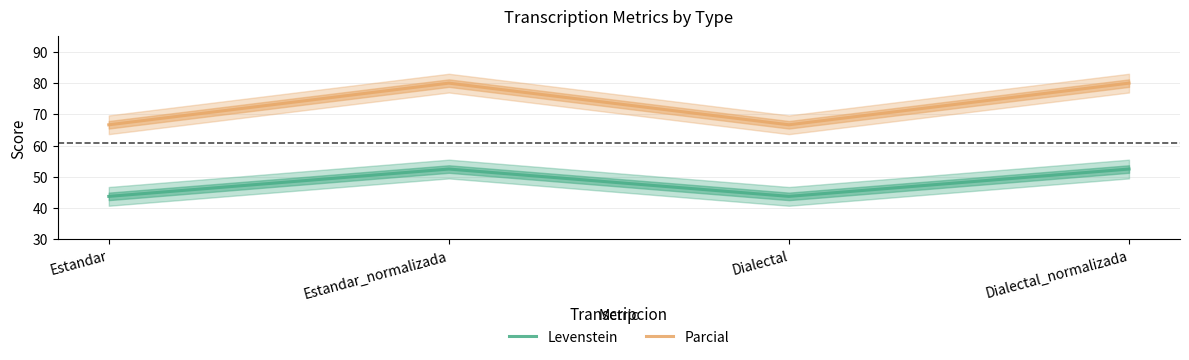

What is the highest value of the Levenstein series?

52.5